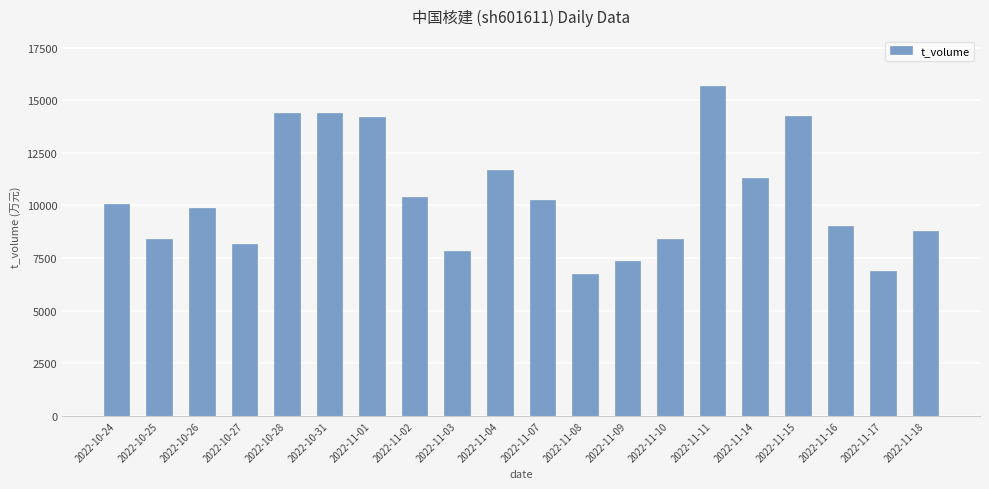

What is the ratio of the value at 2022-11-10 to the value at 2022-11-15?

0.6